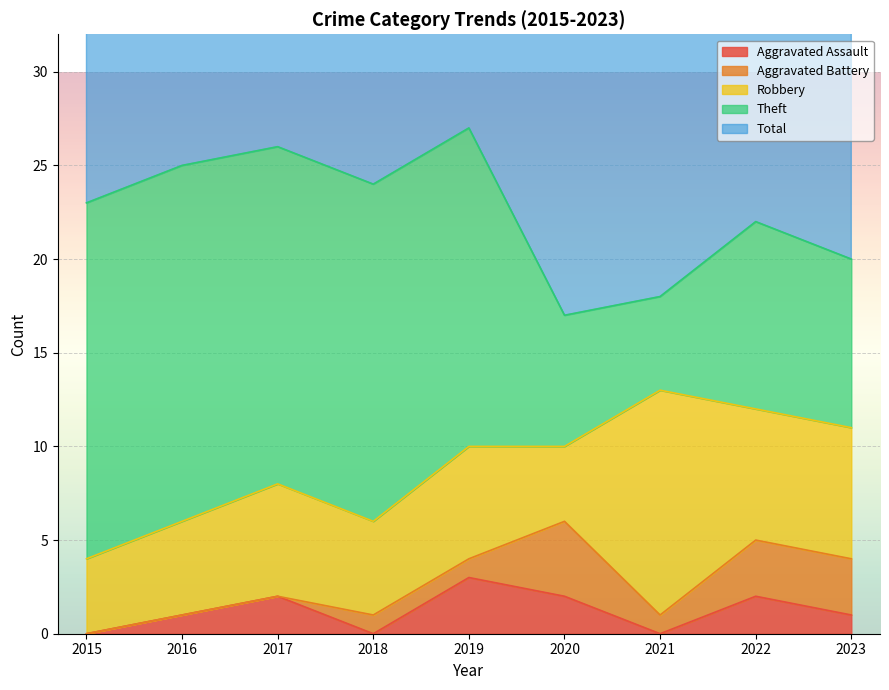

How many distinct data groups are displayed?

5